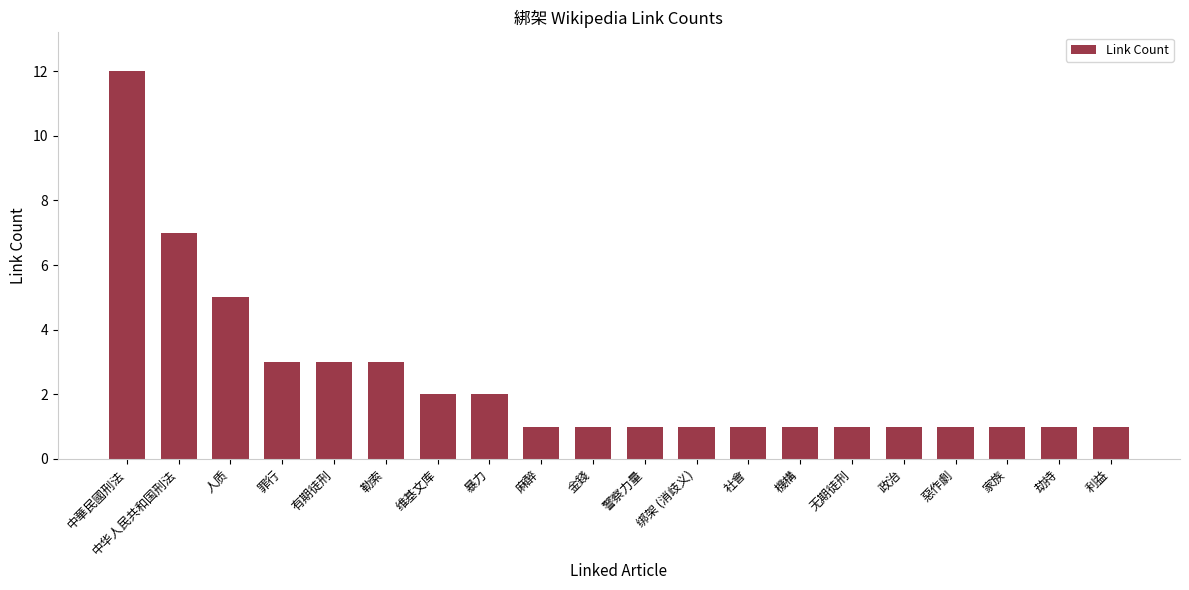

Does the chart contain stacked bars?

No